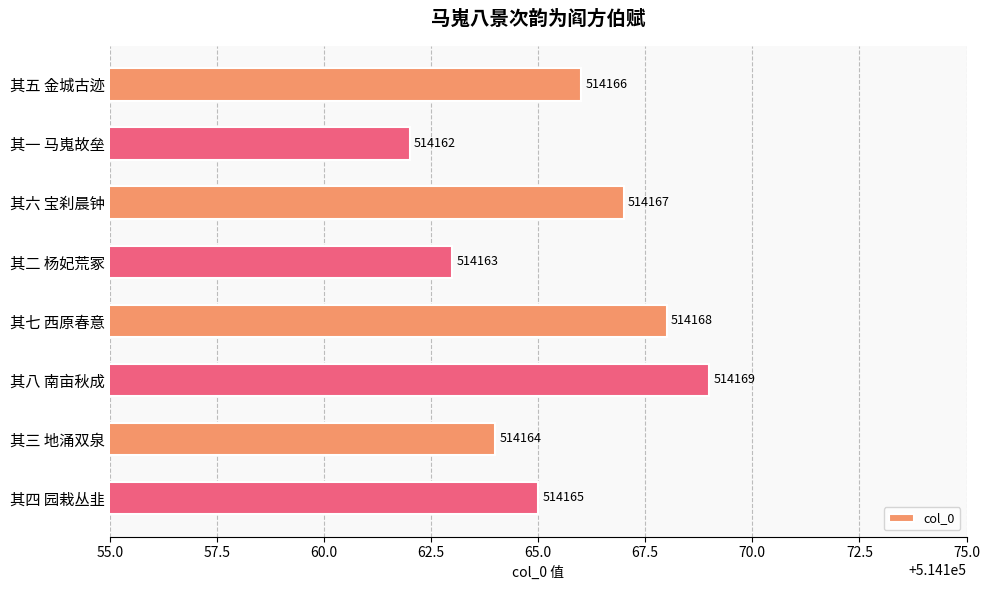

Between 其四 园栽丛韭 and 其五 金城古迹, which is larger?

其五 金城古迹